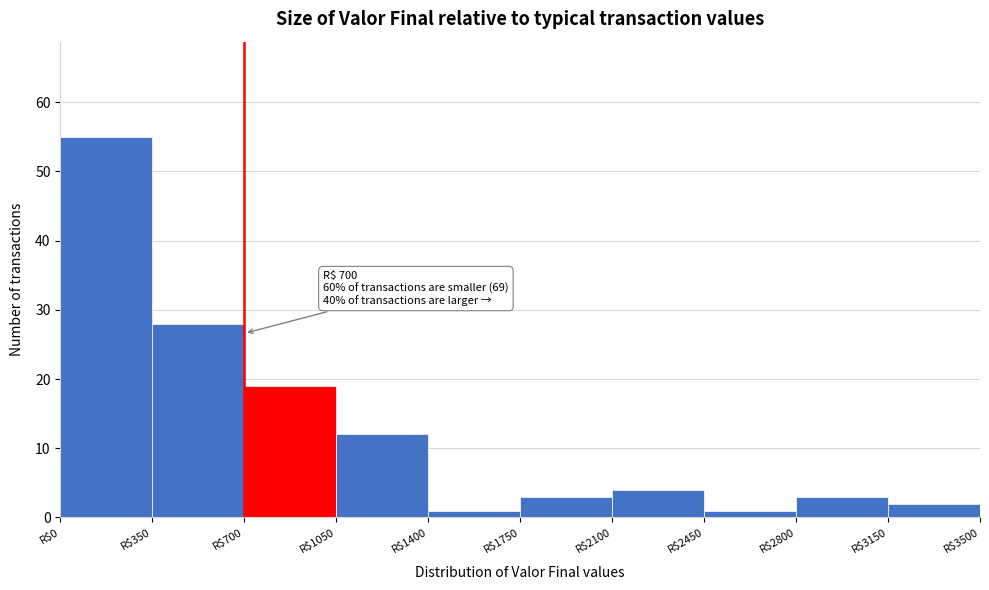

Over which range of the x-axis is the bar tallest?

0 to 350